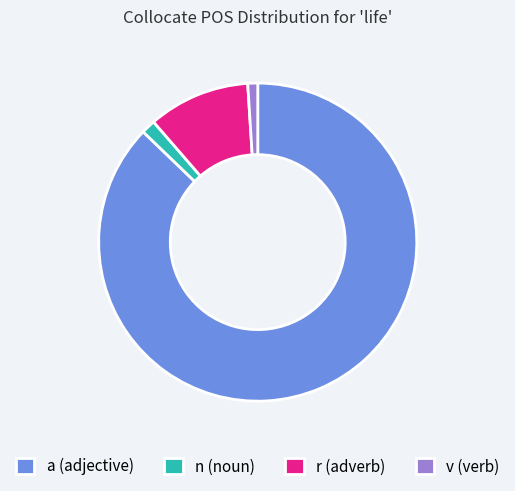

Combined, do a (adjective) and n (noun) account for over 50%?

Yes